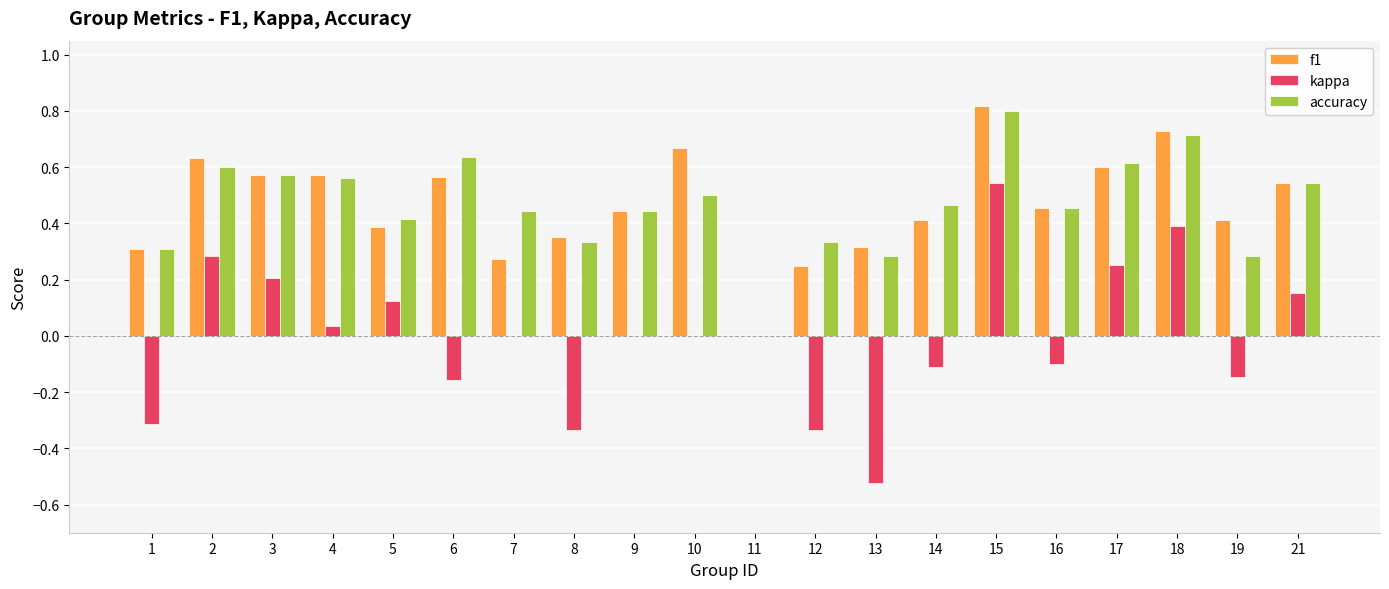

Is the value of kappa at 15 greater than the value of f1 at 10?

No